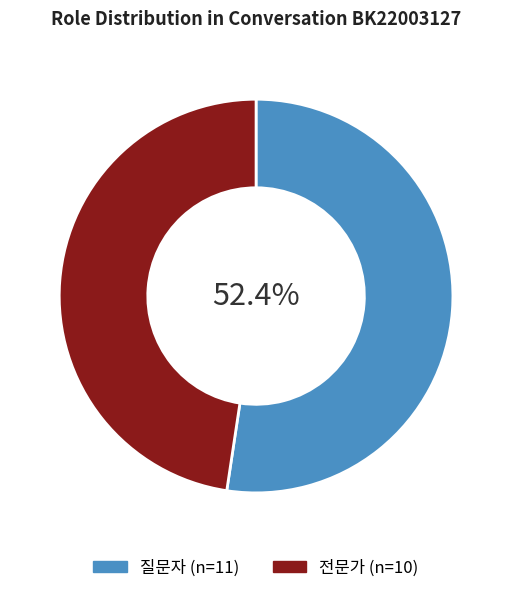

To the nearest percent, what portion does 전문가 represent?

48%